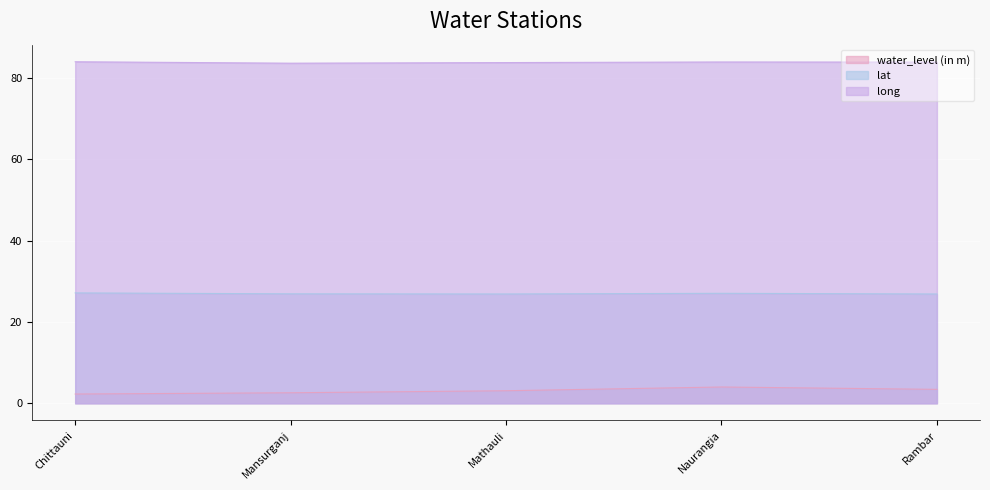

What is the minimum value shown in the chart?

2.3